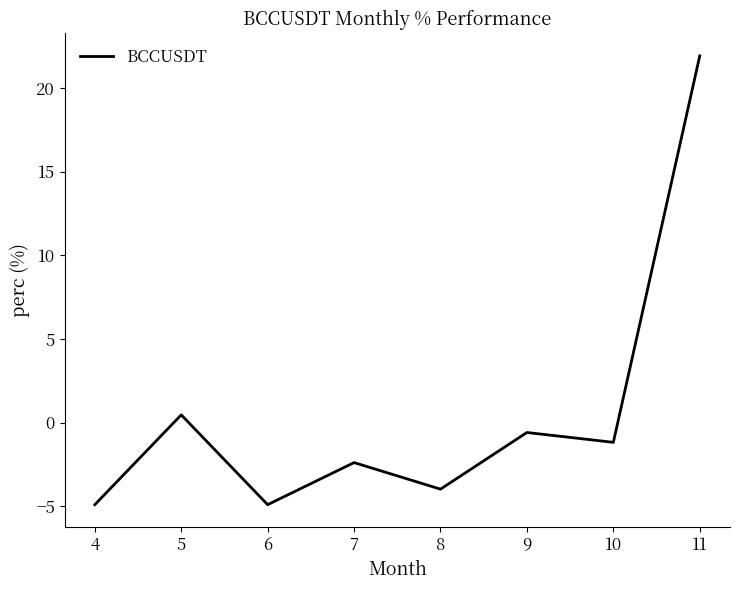

What is the change in value from 8 to 9?

+3.4